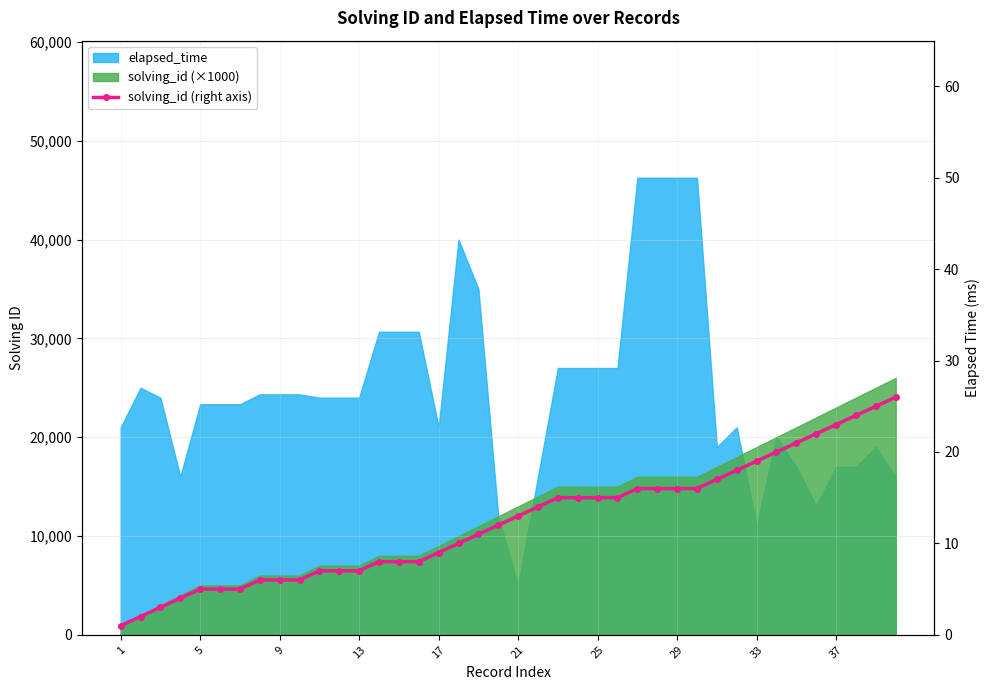

What is the change in value from 13 to 33?

+12